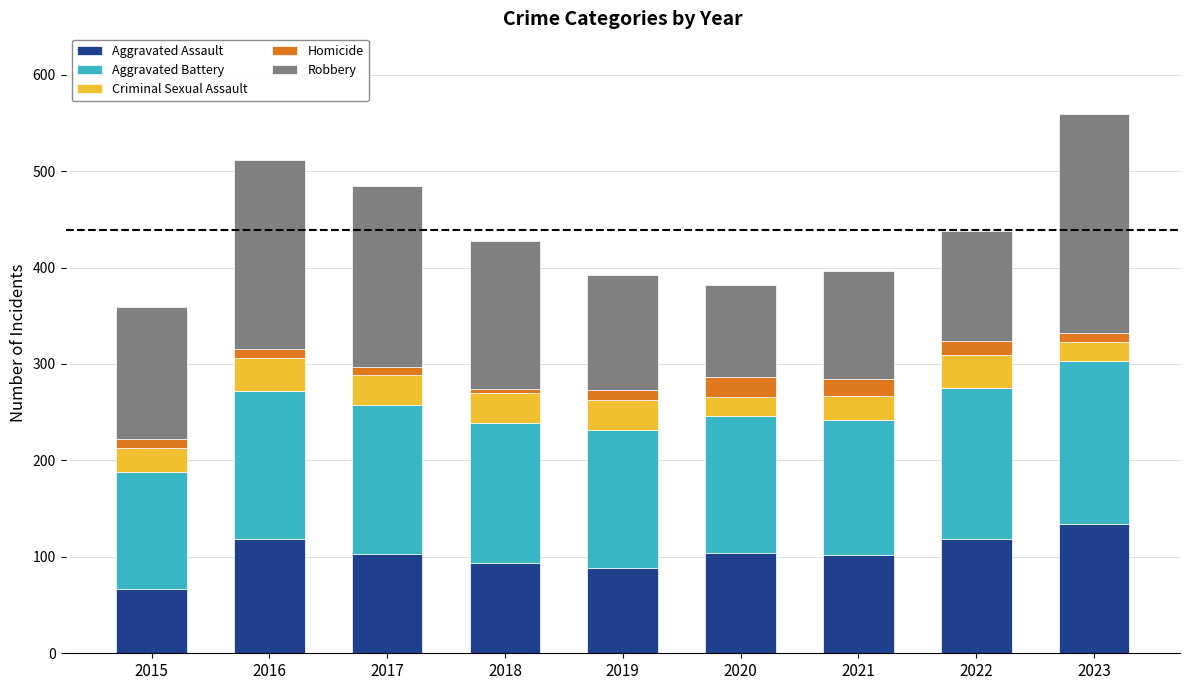

What is the difference between the maximum and minimum values in the Aggravated Assault series?

67